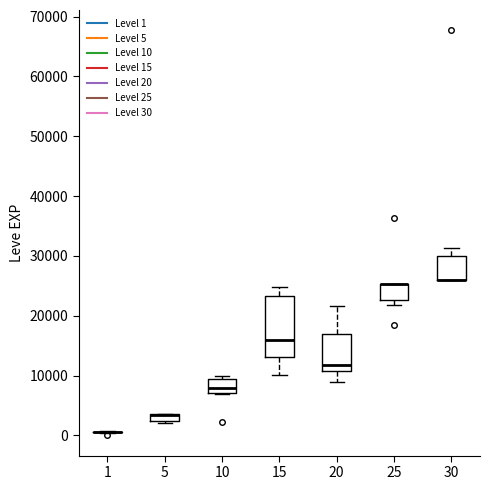

Where is the lower edge of the box at x = 25 on the y-axis? The values are not printed on the chart, so give them approximately, as read against the axis.

23000